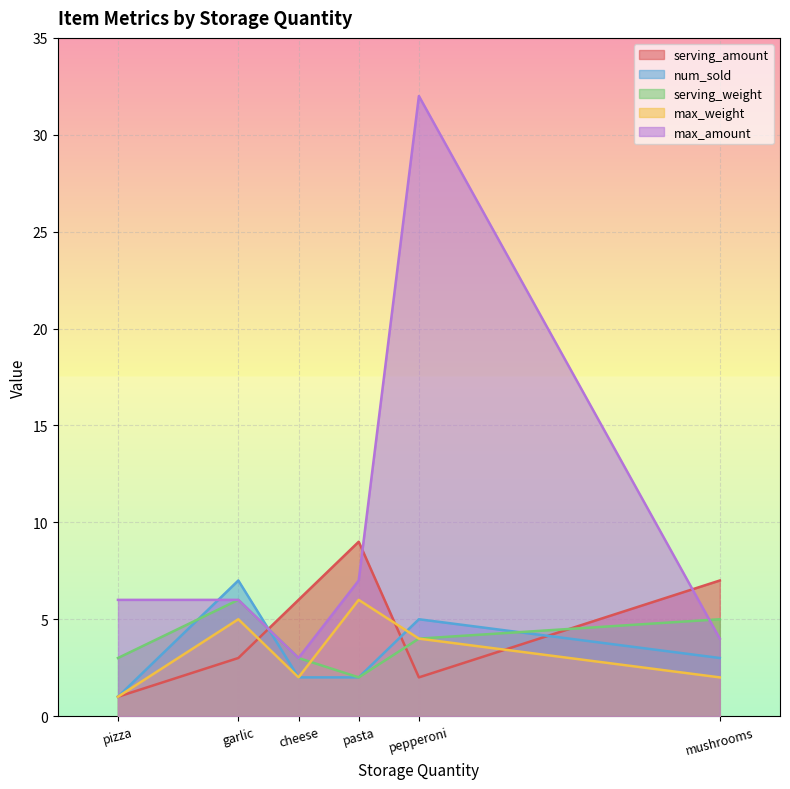

What is the smallest value displayed?

1